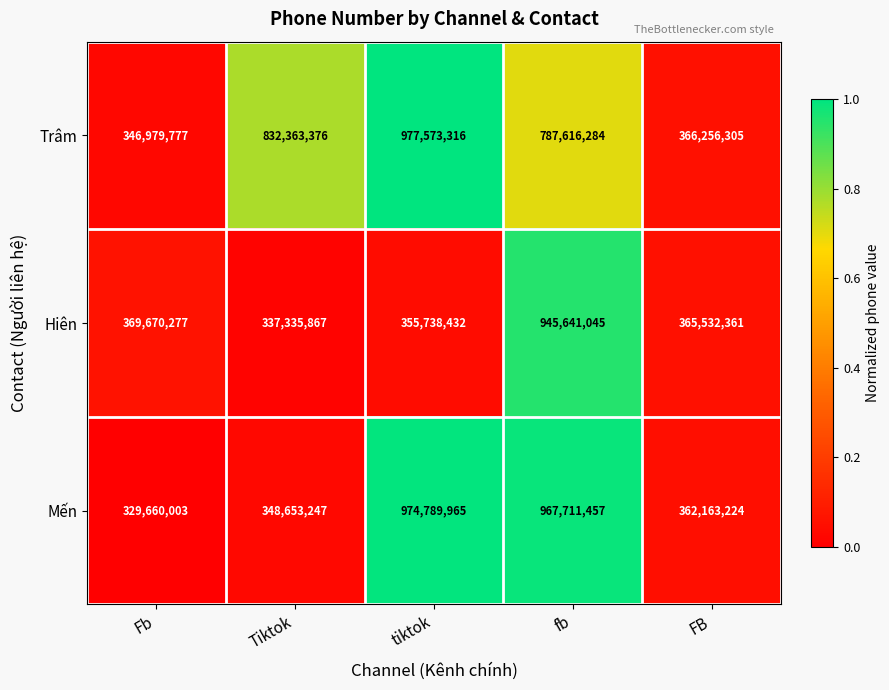

Rank the series by their average value, from lowest to highest.

Hiên, Mến, Trâm